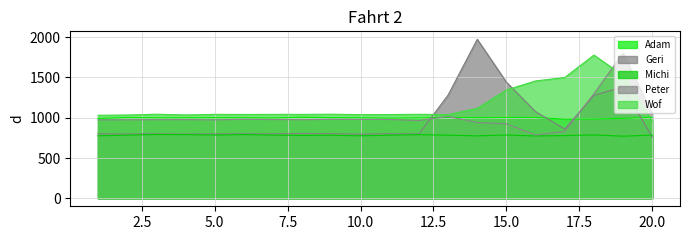

What is the sum of all Adam values?

19974